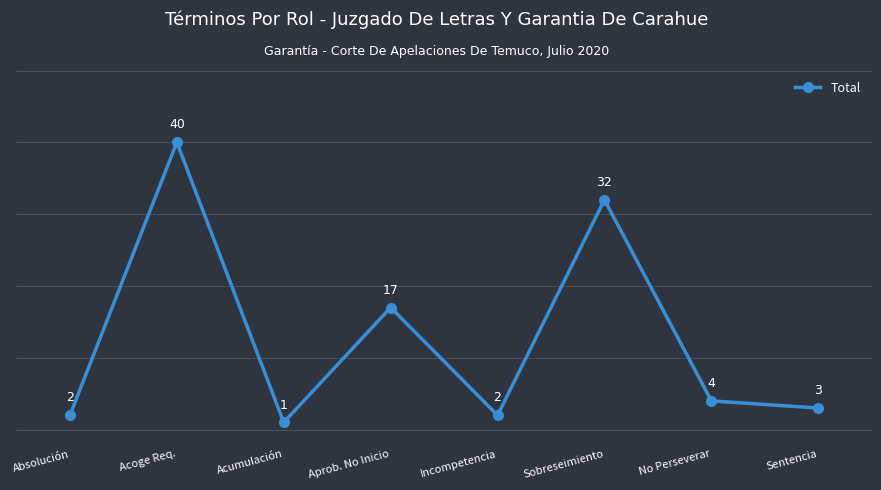

What is the difference between the second highest and second lowest values?

30